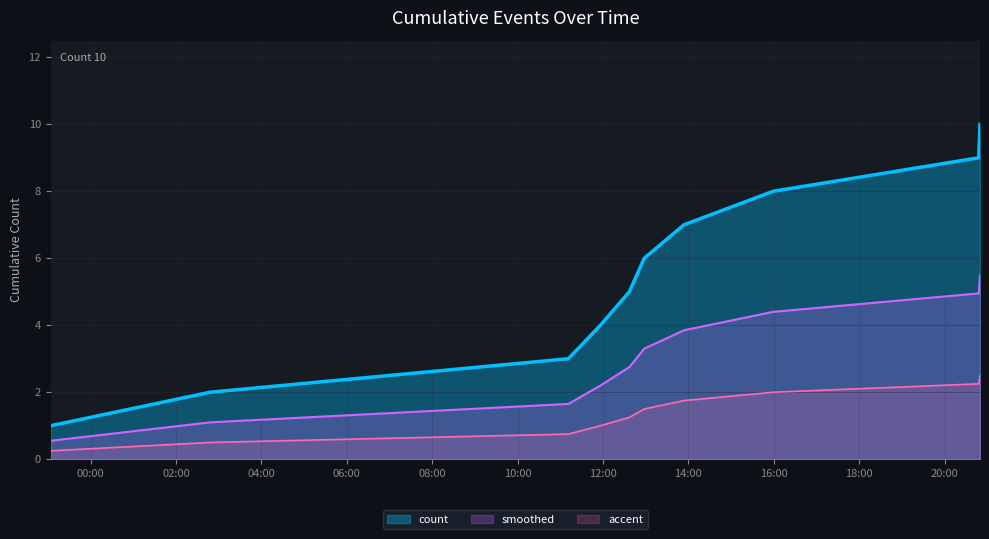

What is the approximate value at 2020-08-31T23:03:57?

1